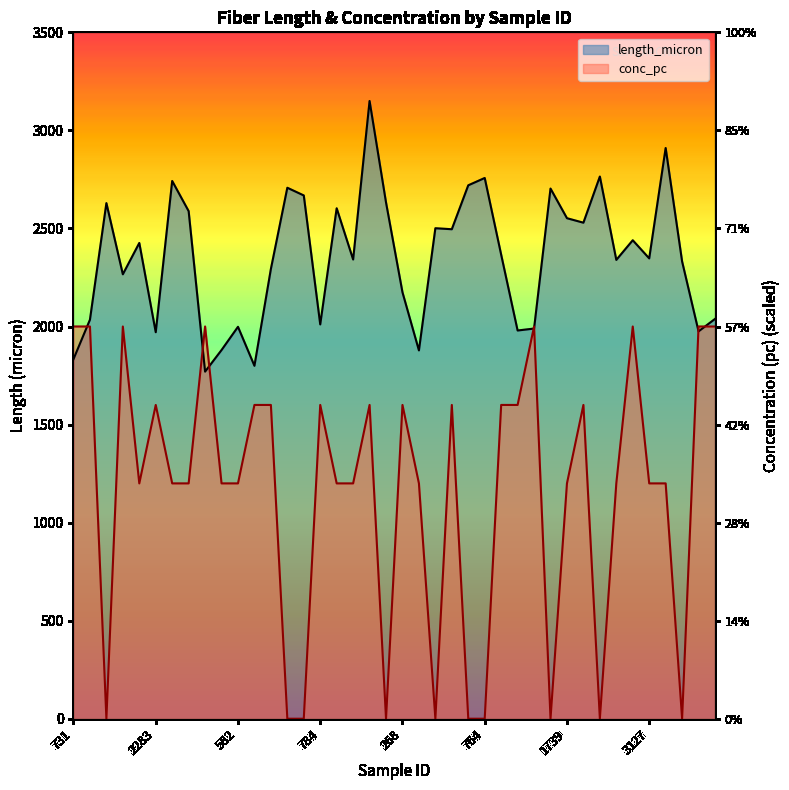

Which series has the largest total across all categories?

length_micron